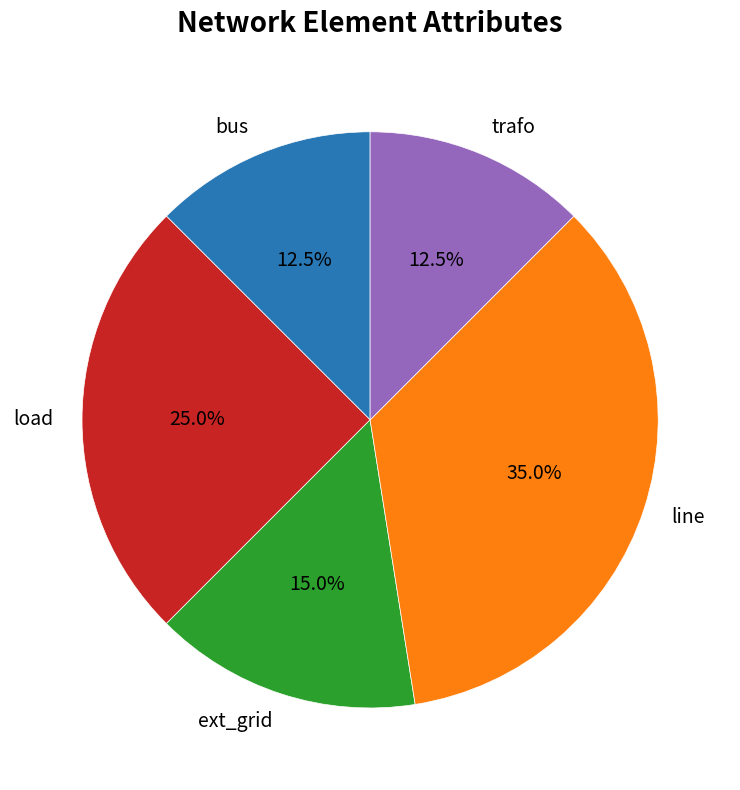

Does load account for over 50% of the chart?

No